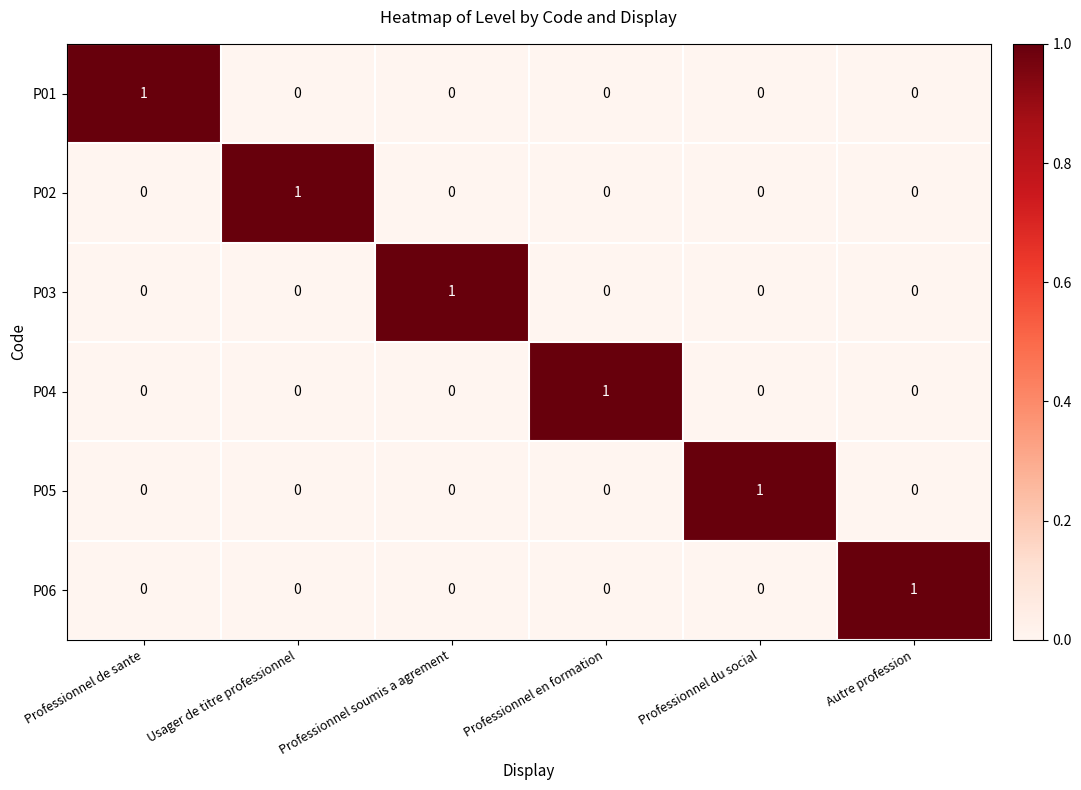

Count the number of data series in this chart.

6